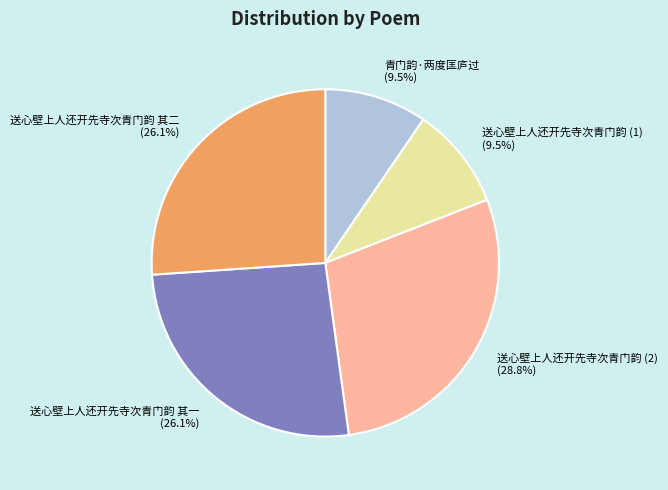

Count the number of slices in the pie.

5